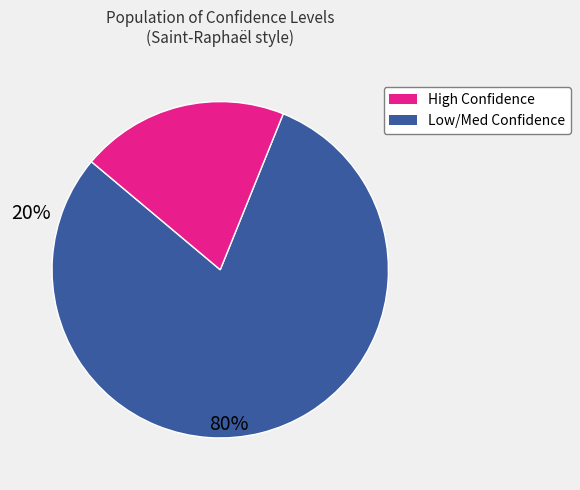

Is there any slice that represents more than half of the pie?

Yes